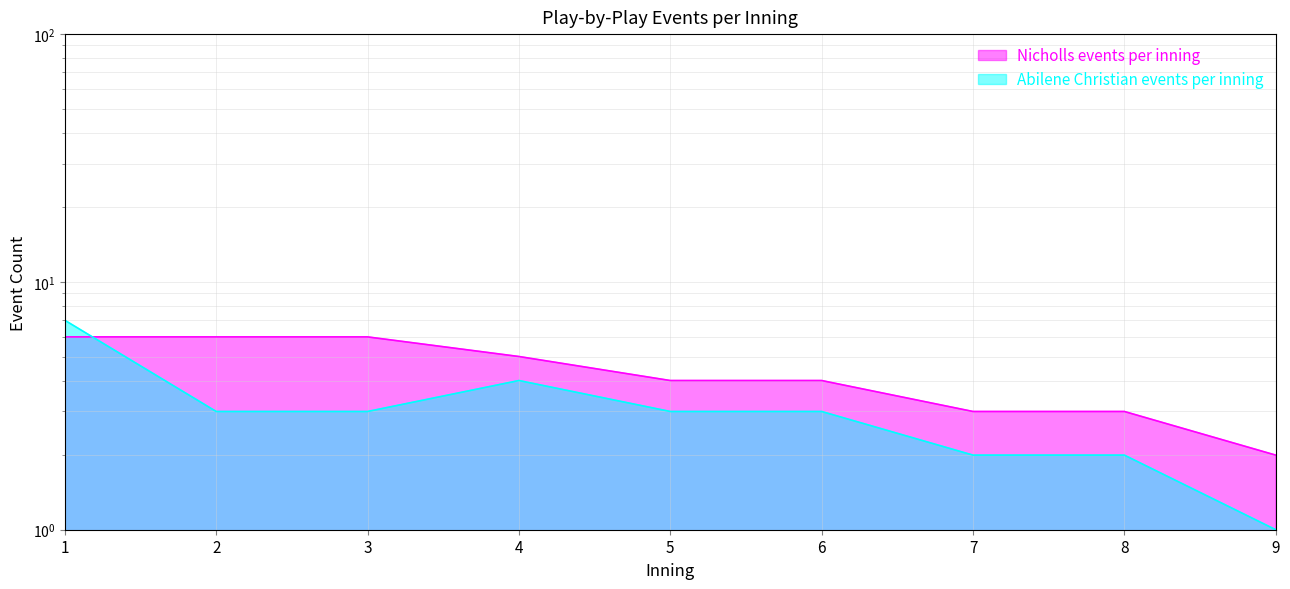

At which label is Abilene Christian events per inning closest to 4?

4